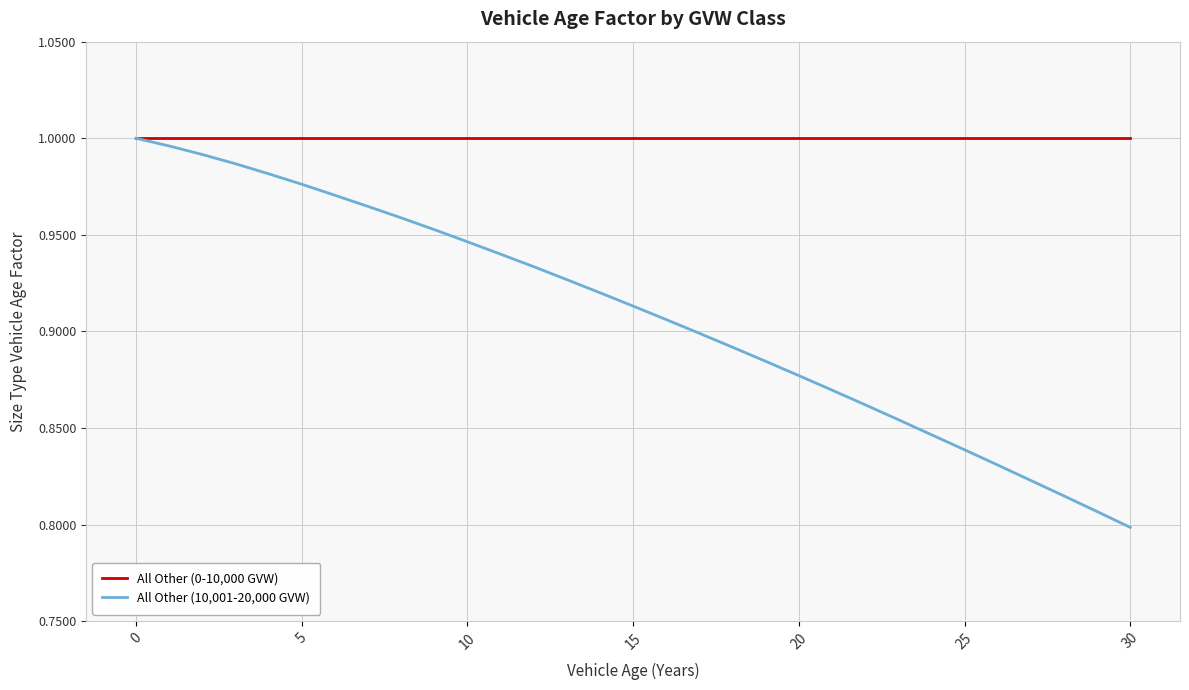

Rank the series by their average value, from highest to lowest.

All Other (0-10,000 GVW), All Other (10,001-20,000 GVW)